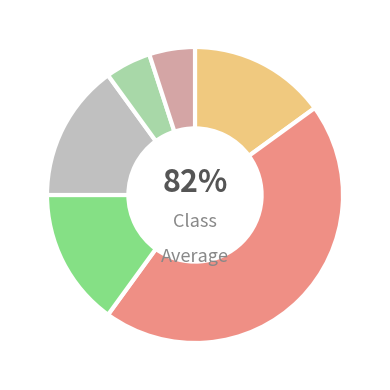

To the nearest percent, what percentage of the pie is 4?

5%